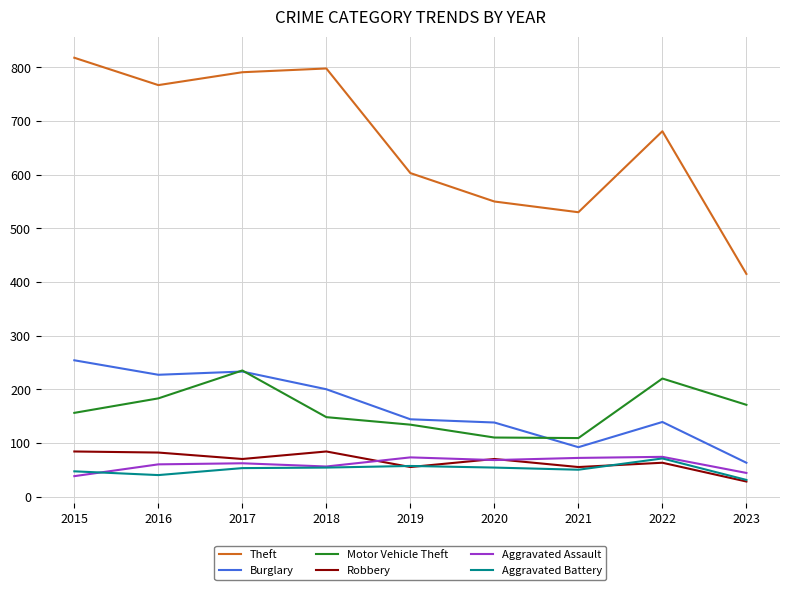

Is it true that Aggravated Assault equals 56 at 2018?

True